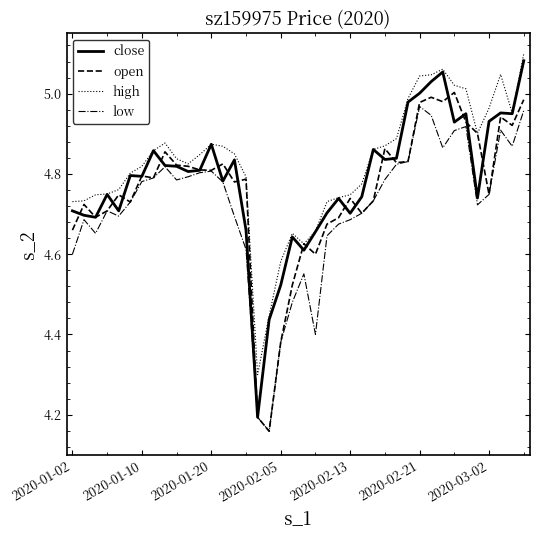

What are all the series names shown in the legend?

close, open, high, low